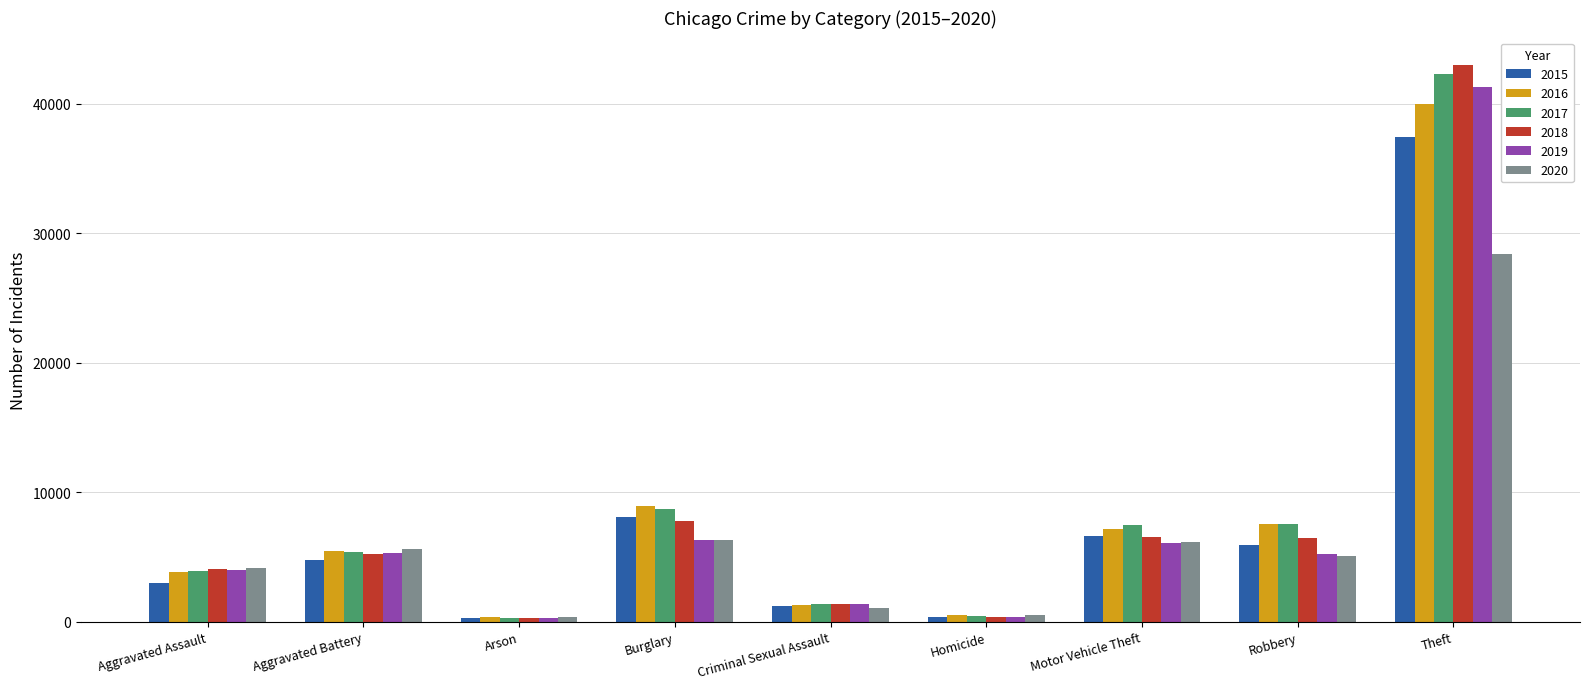

What are all the series names shown in the legend?

2015, 2016, 2017, 2018, 2019, 2020